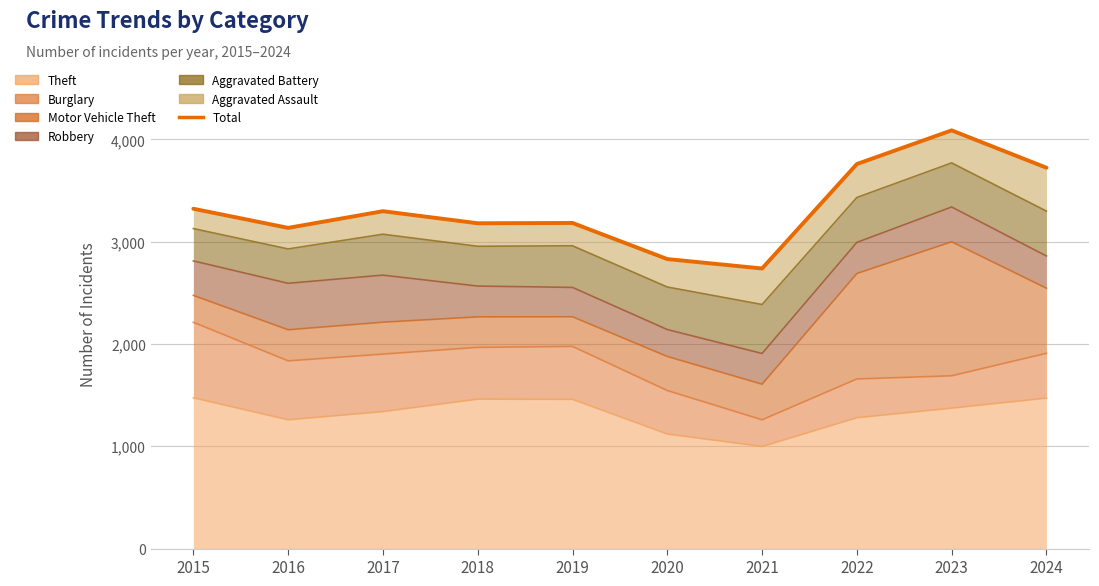

How many points are lower than both their immediate neighbors (excluding endpoints)?

3